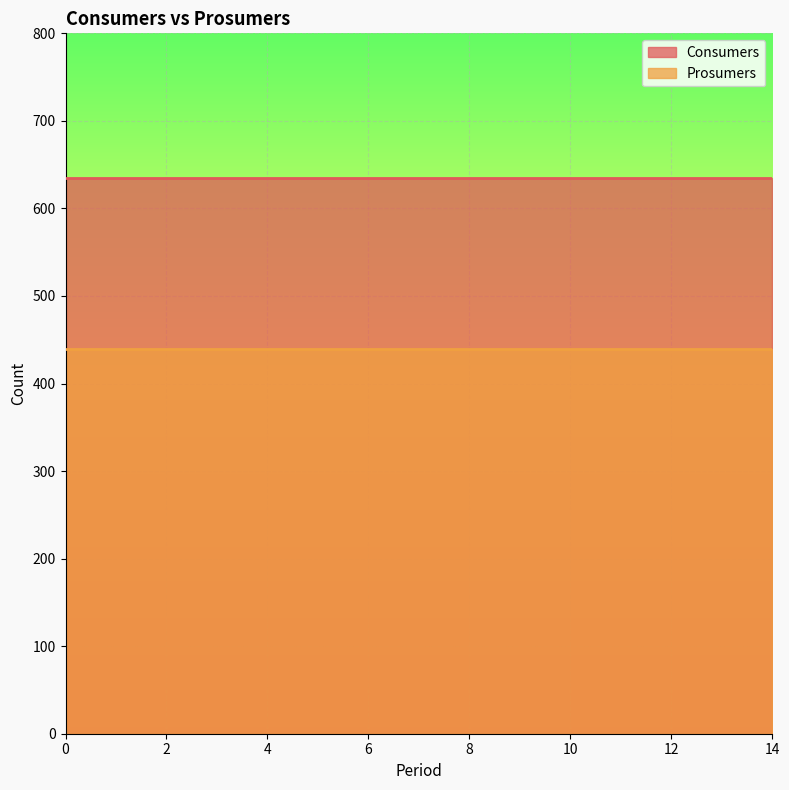

What is the sum of all Consumers values?

9525